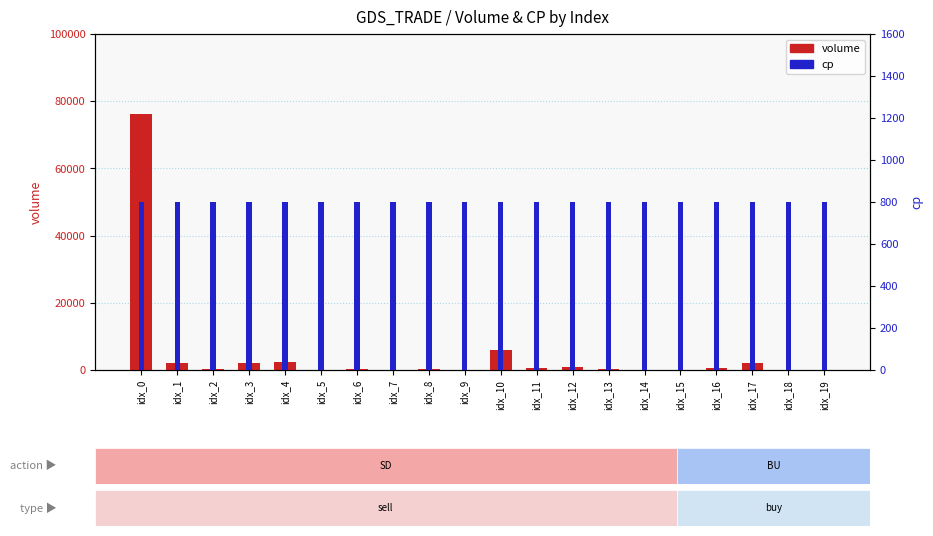

What is the sum of the cp values at idx_15 and idx_8?

1600